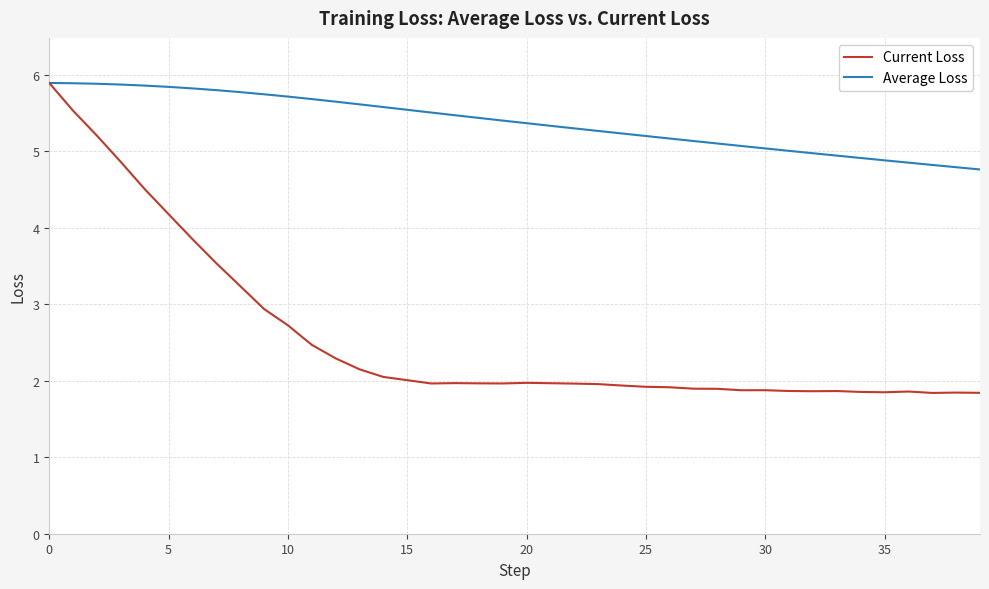

Which series has the largest total across all categories?

Average Loss